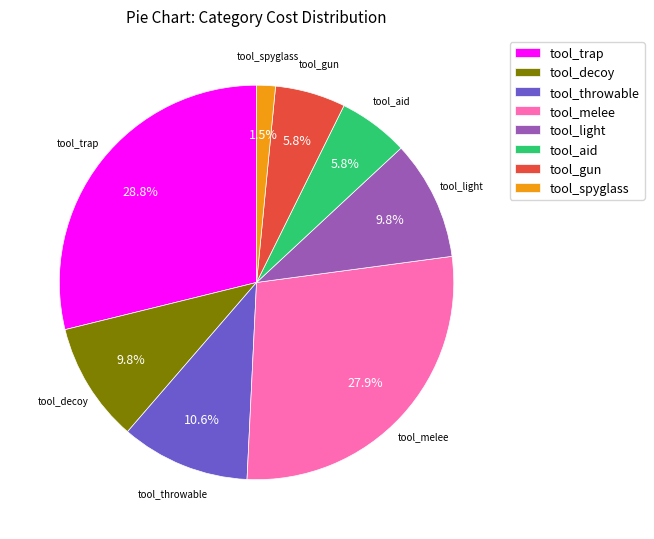

Between tool_melee and tool_light, which is larger?

tool_melee